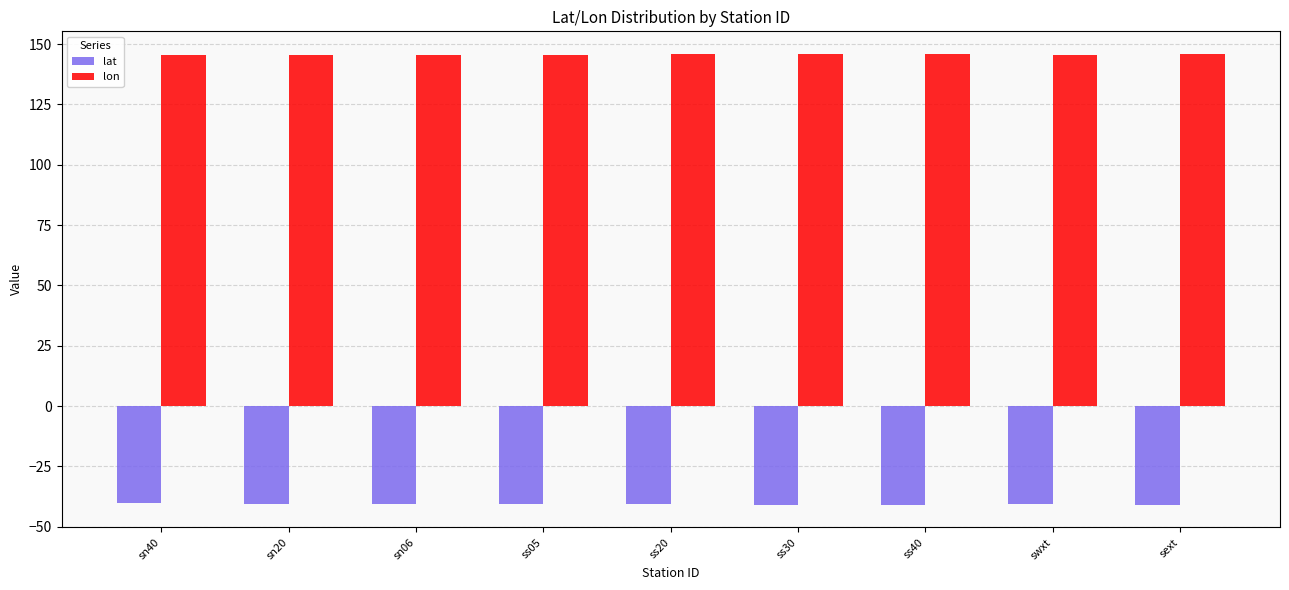

What is the label of the 8th bar from the right?

sn20